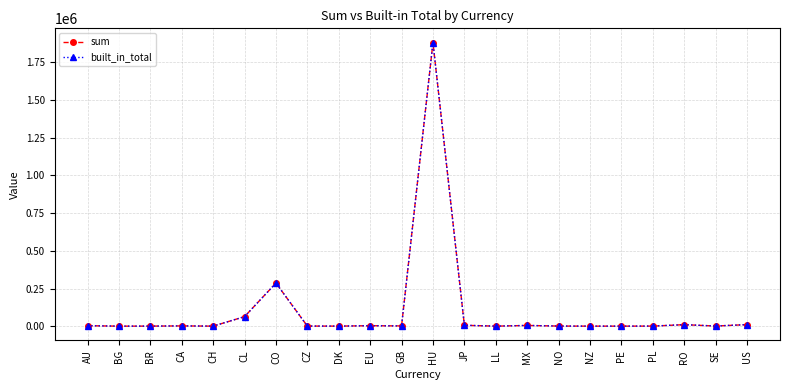

At which label does sum first exceed 1593?

AU